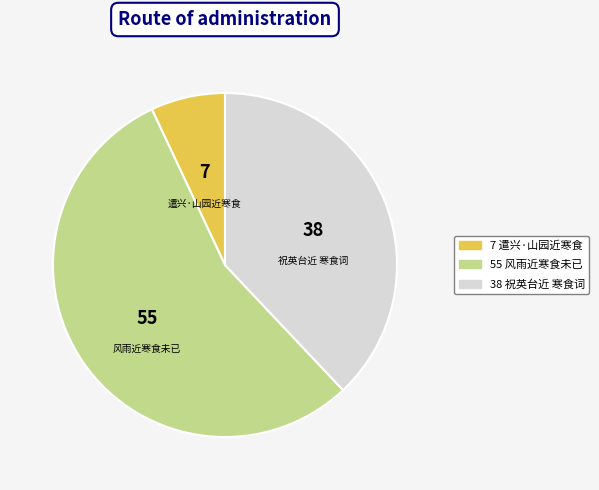

Is there a majority slice in this chart?

Yes